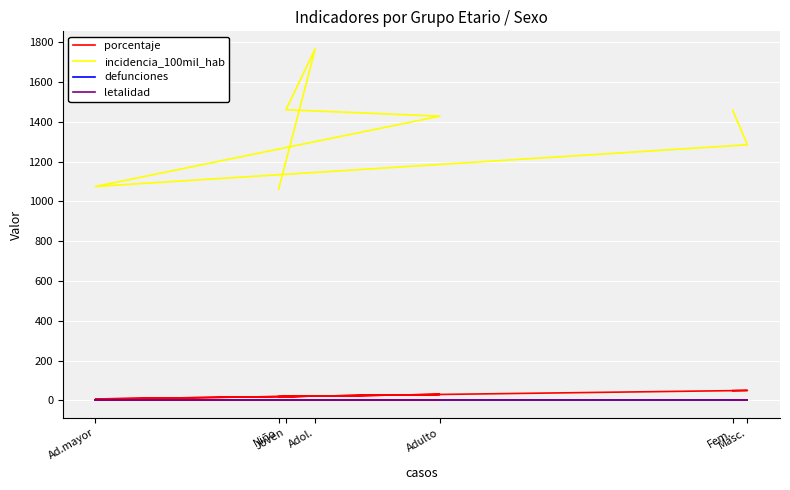

At which label does incidencia_100mil_hab first exceed 1428?

Adol.